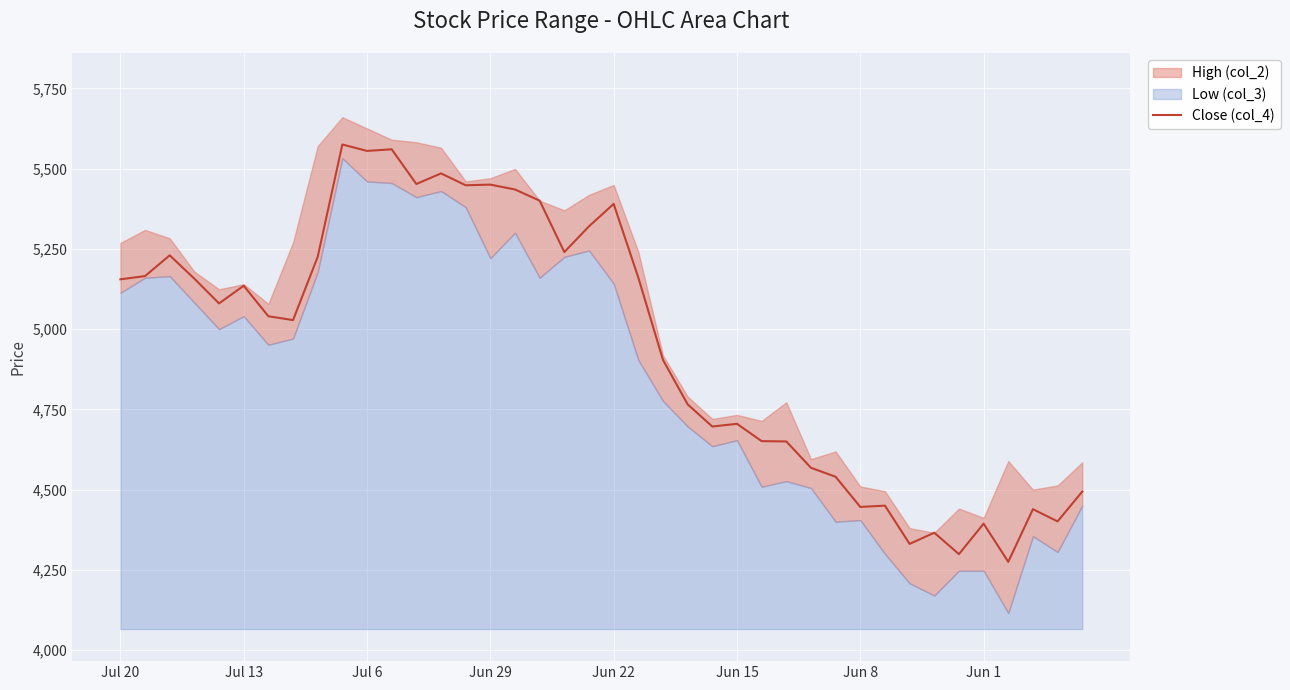

What is the approximate value at 29?

4540.0